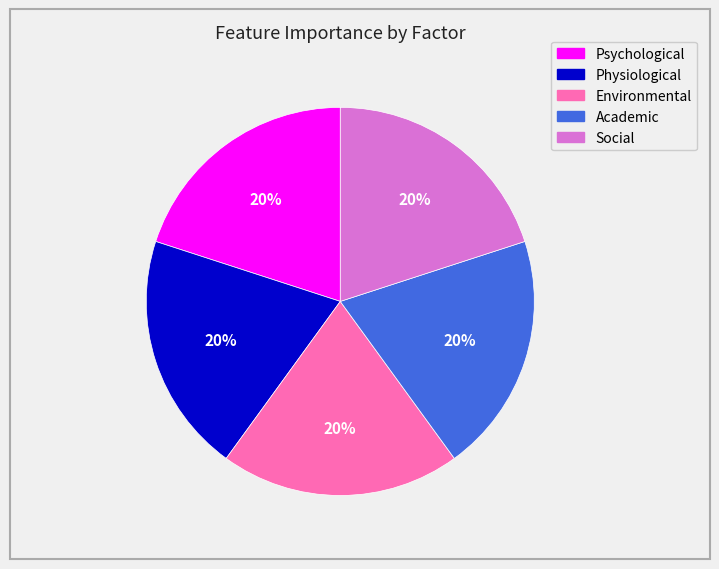

How many segments does this pie chart have?

5